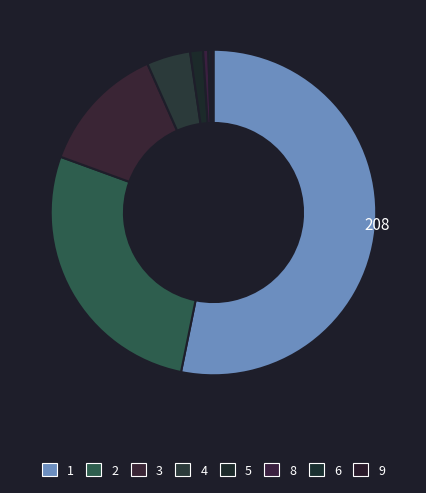

How many segments does this pie chart have?

8